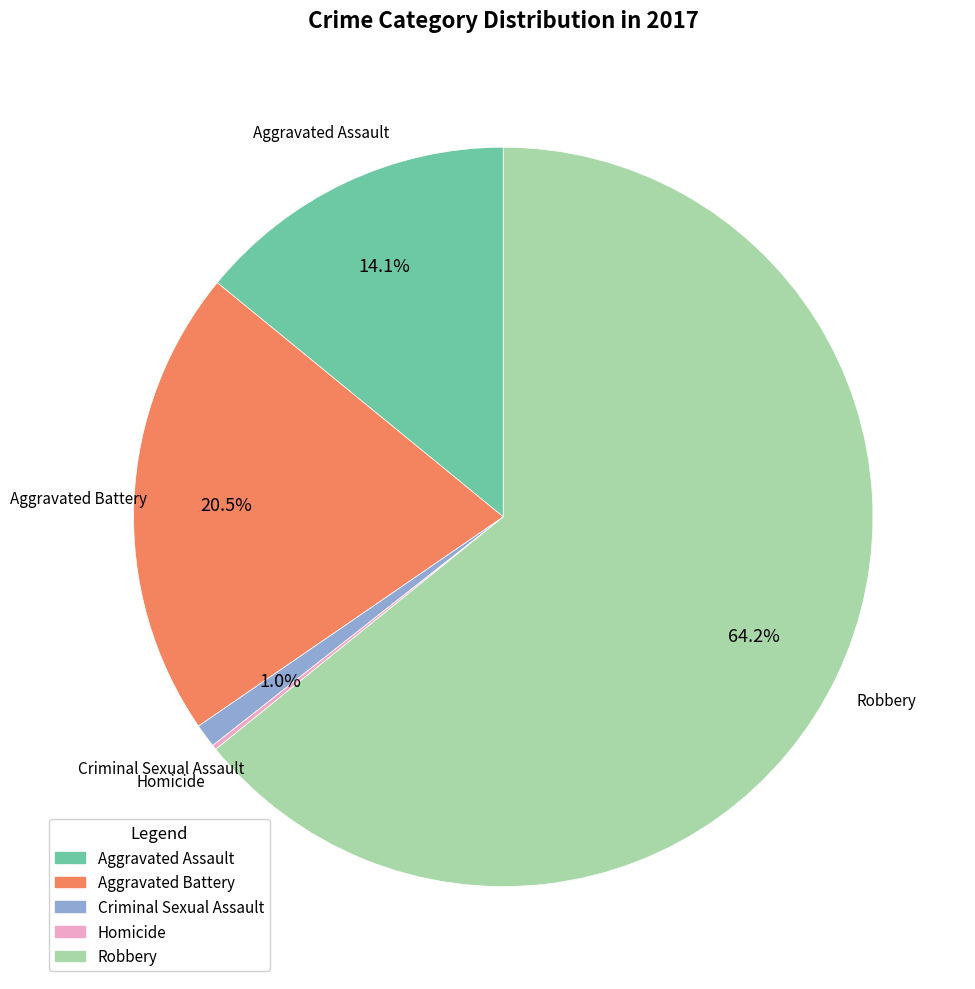

What percentage do Aggravated Assault and Criminal Sexual Assault together represent?

15.1%